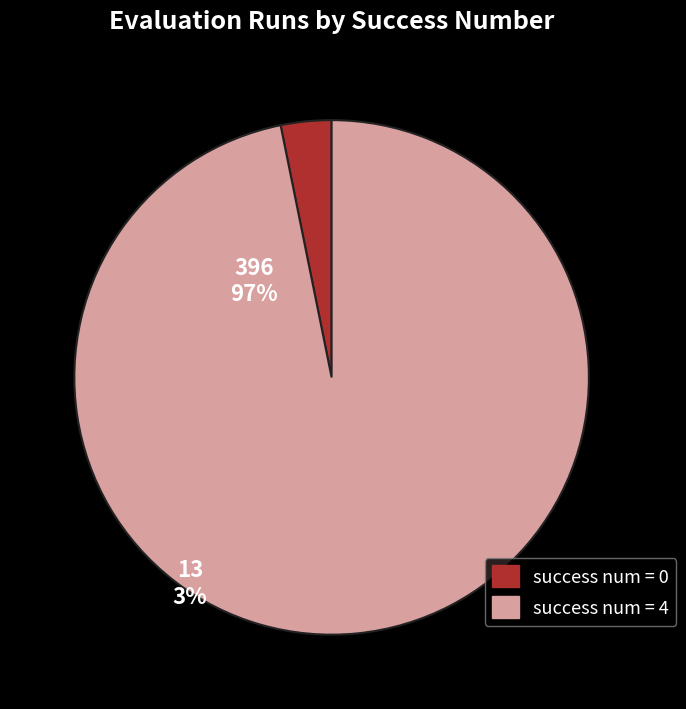

Count the number of slices in the pie.

2